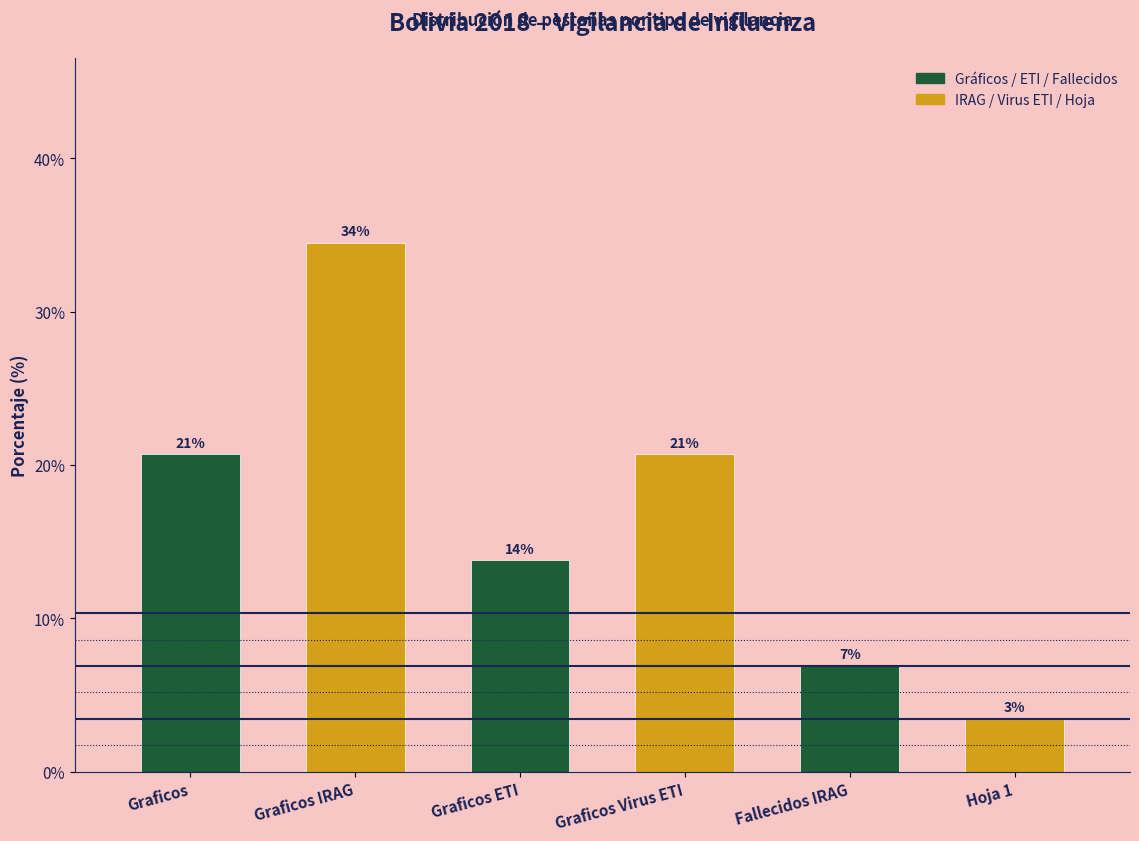

How many bars are there in total?

6